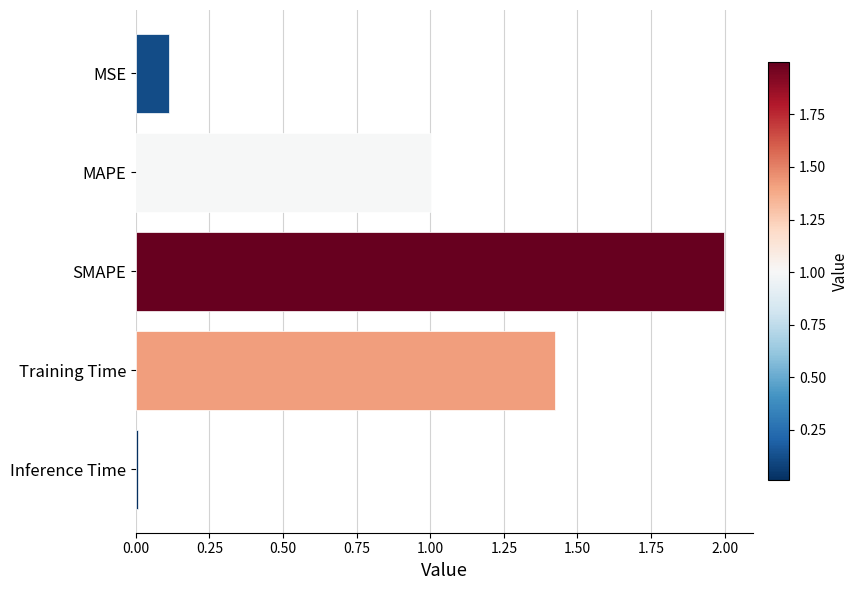

List the labels in order of value, largest first.

SMAPE, Training Time, MAPE, MSE, Inference Time